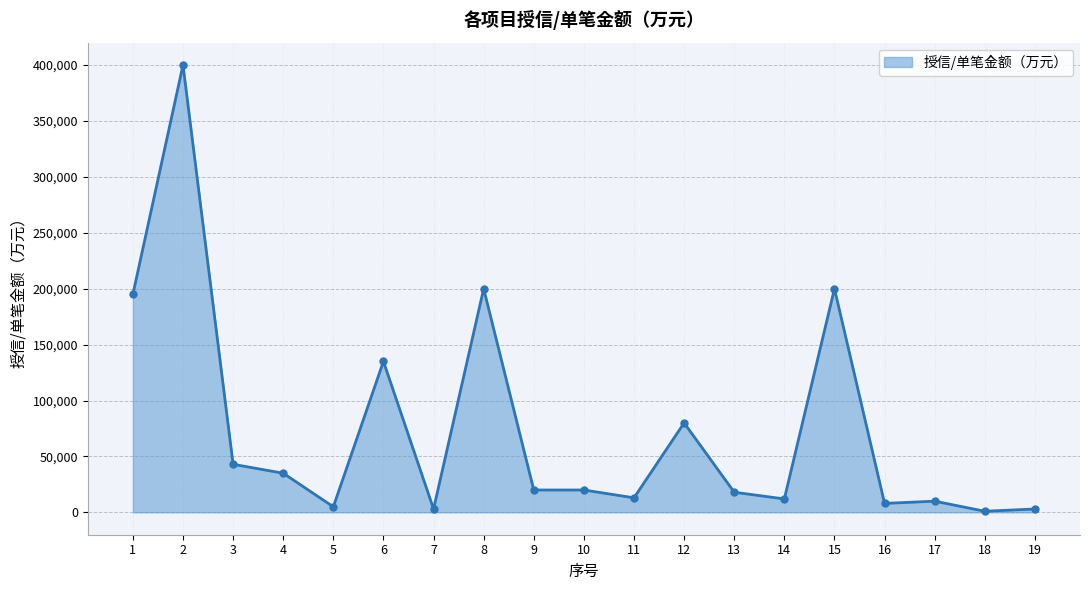

At which category does the data reach its first local peak?

2